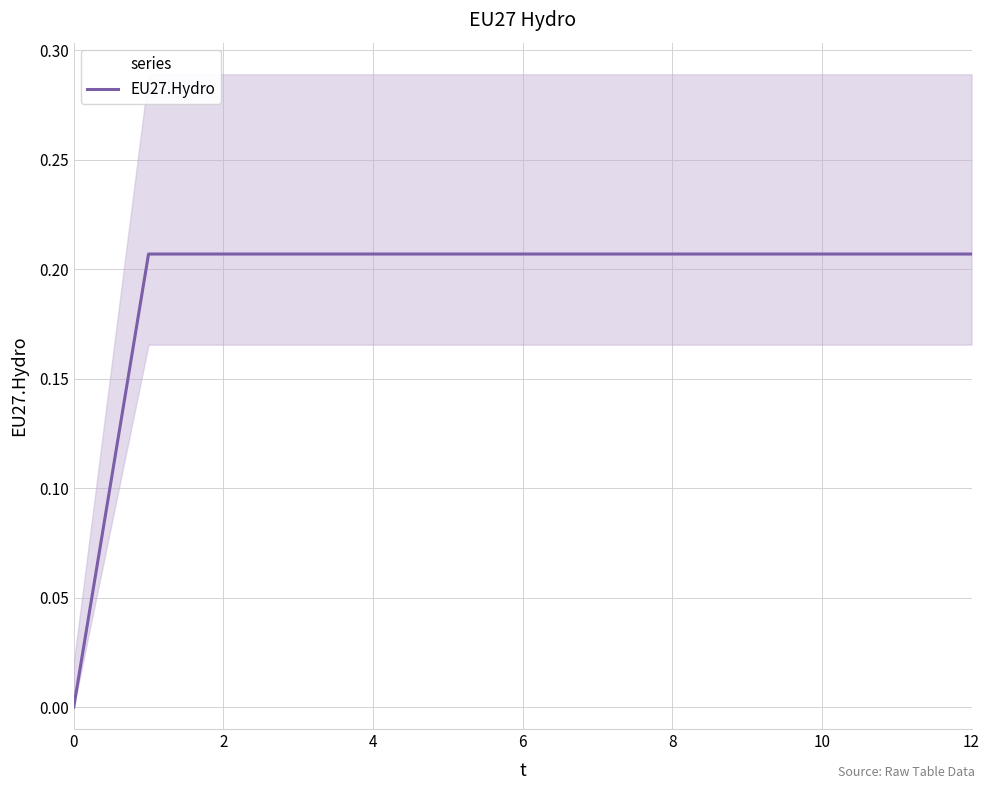

The EU27.Hydro series shows 0.4 at 12. True or false?

False